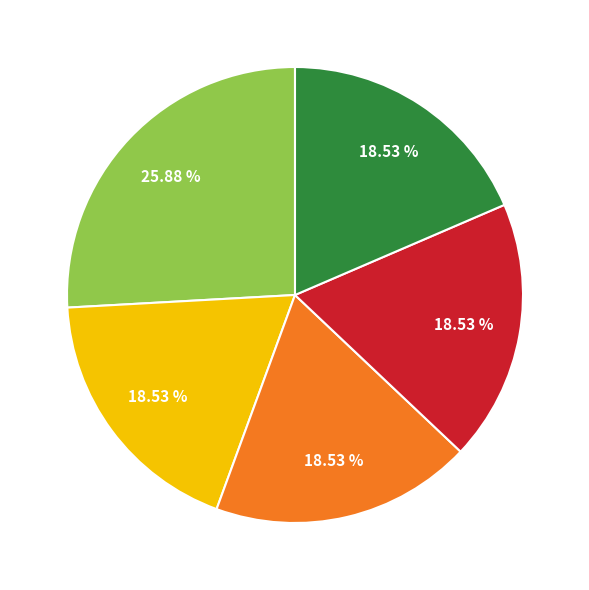

Is there any slice that represents more than half of the pie?

No